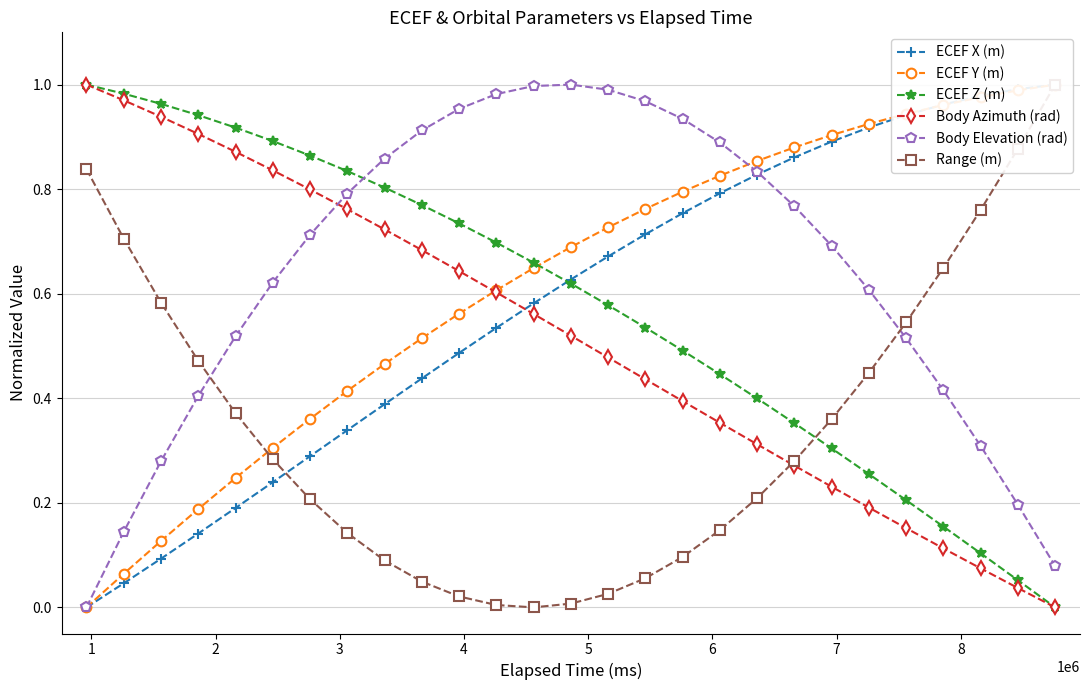

List the series in order of their peak value, lowest first.

ECEF X (m), ECEF Y (m), ECEF Z (m), Body Azimuth (rad), Body Elevation (rad), Range (m)